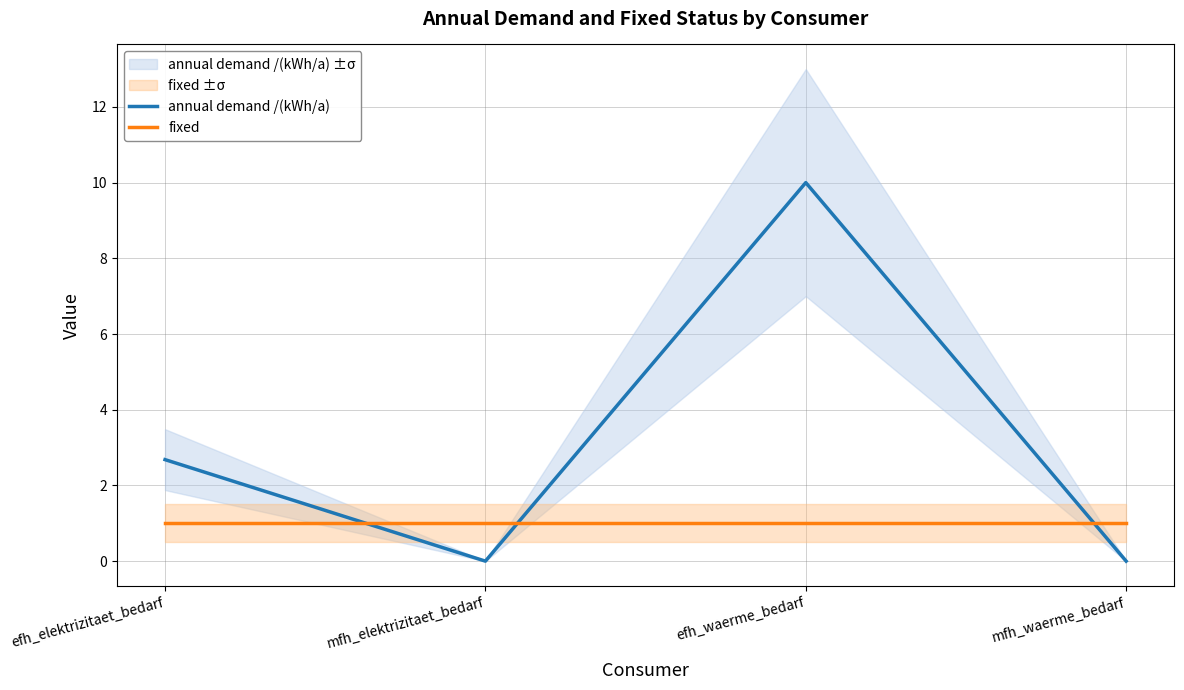

How many lines are shown in the chart?

2